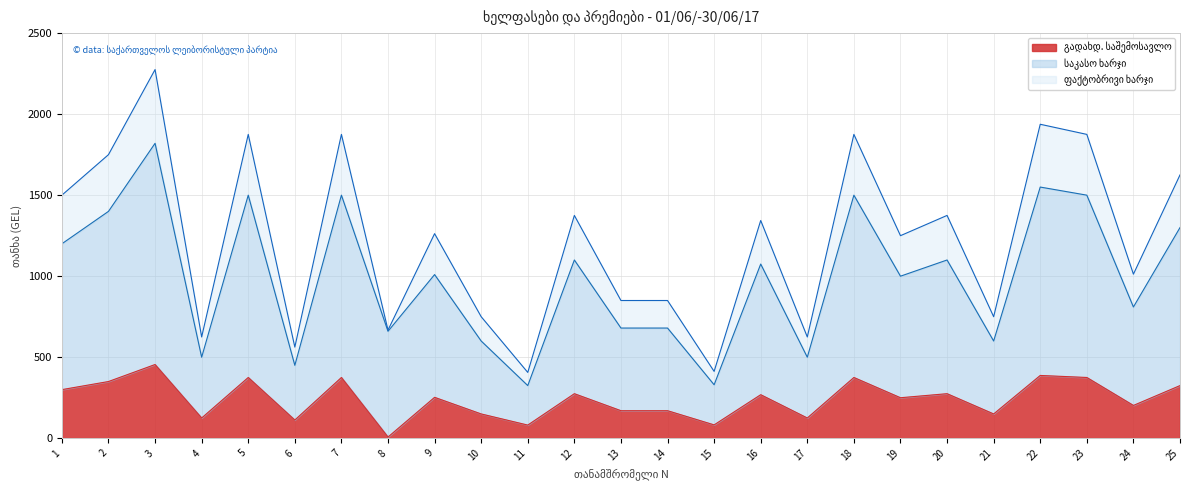

What is the minimum value for ფაქტობრივი ხარჯი?

406.2